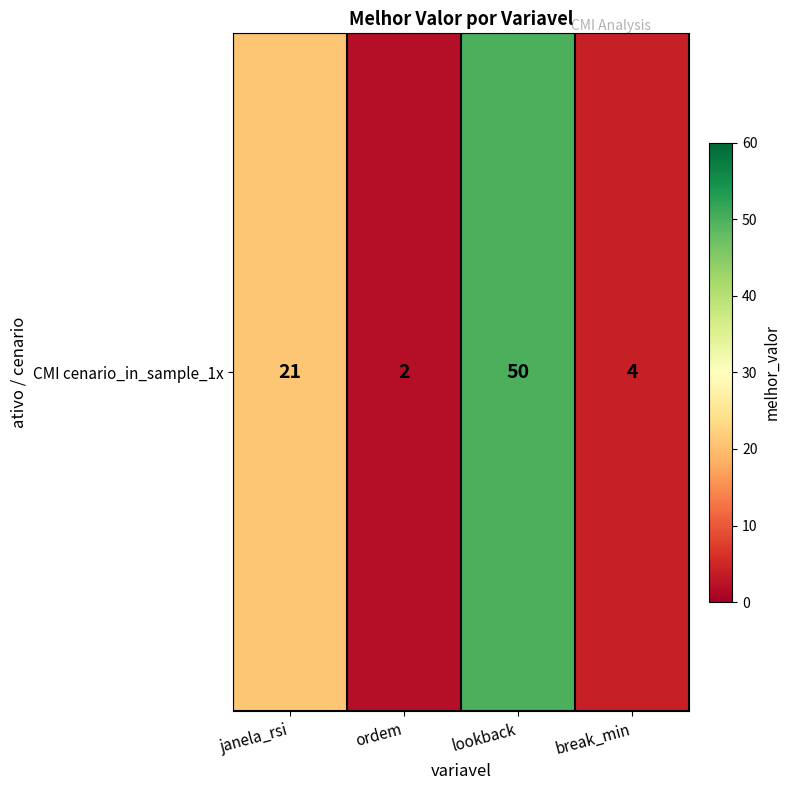

Where does the data first go above 21?

lookback